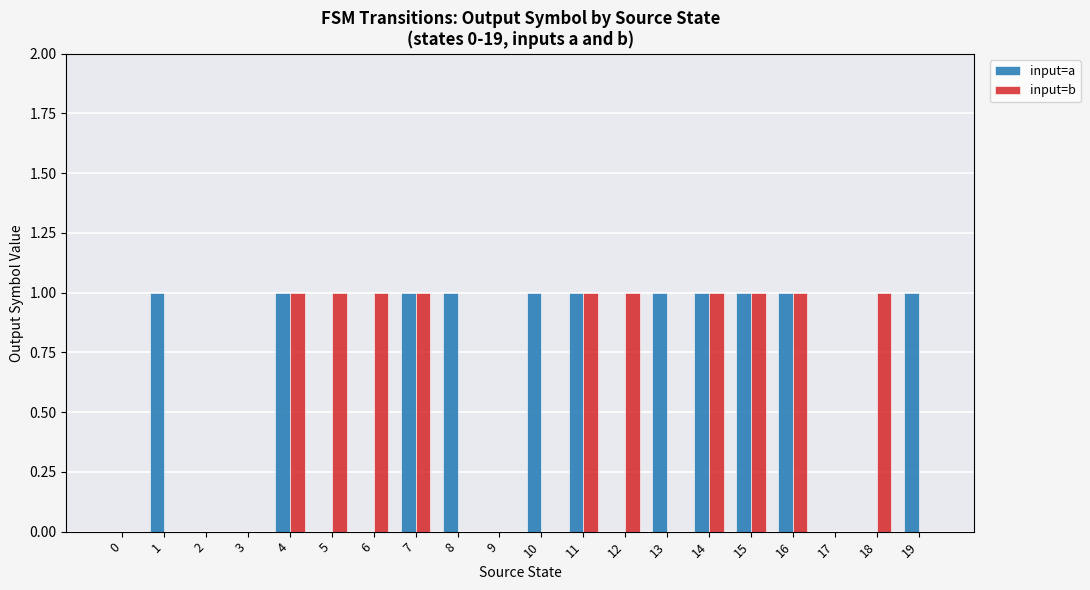

Which series has the largest total across all categories?

input=a